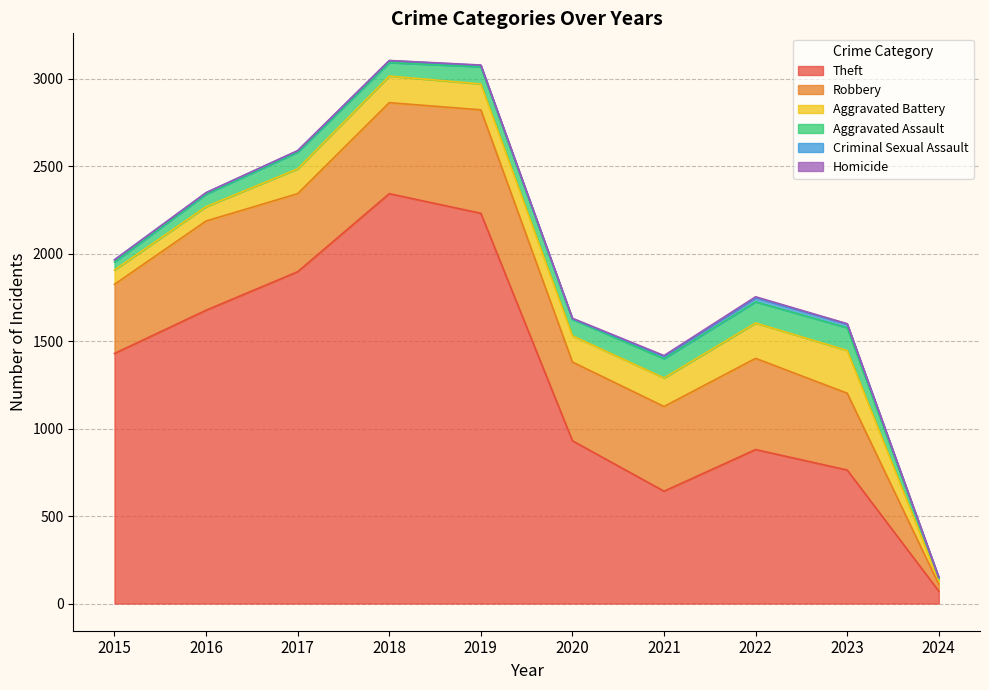

What is the difference between the highest and lowest values at 2015?

1429